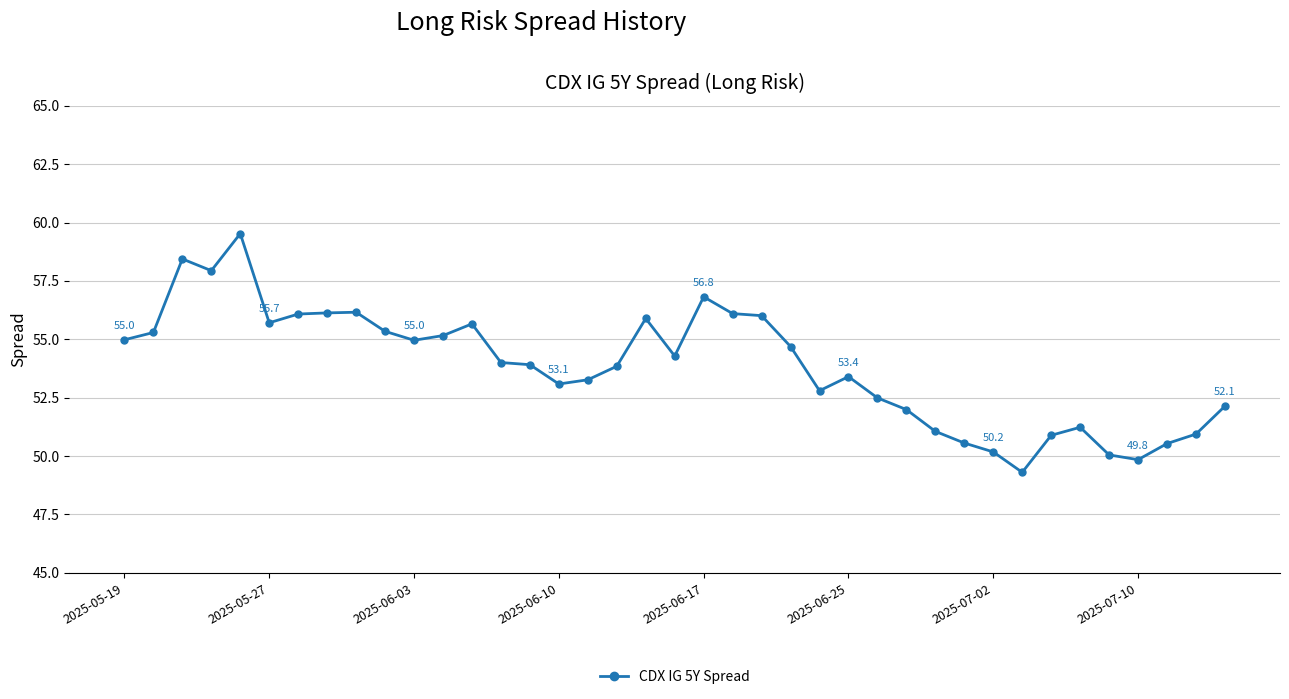

What is the smallest value displayed?

49.3